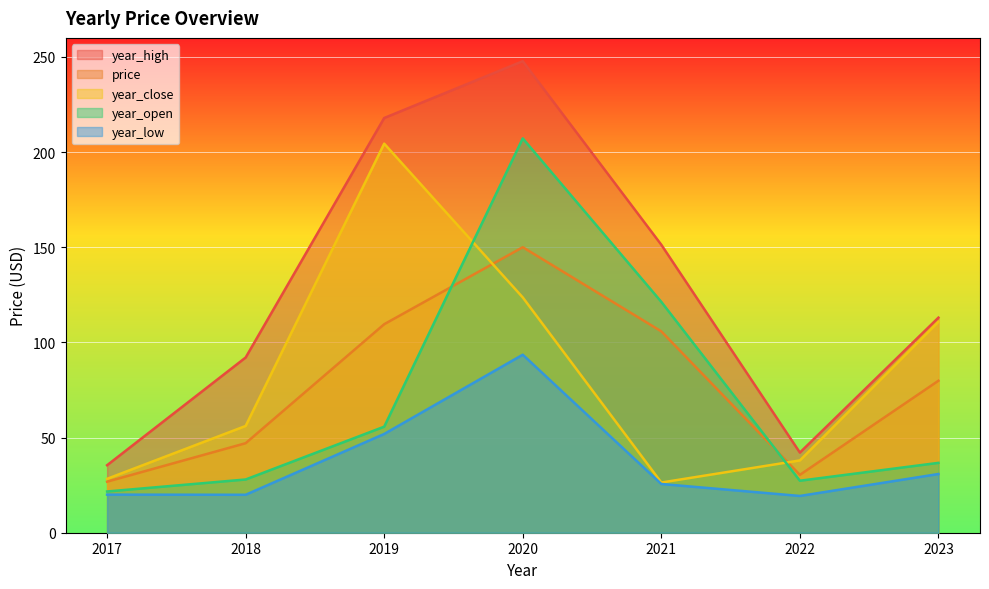

At which category does price reach its first local valley?

2022